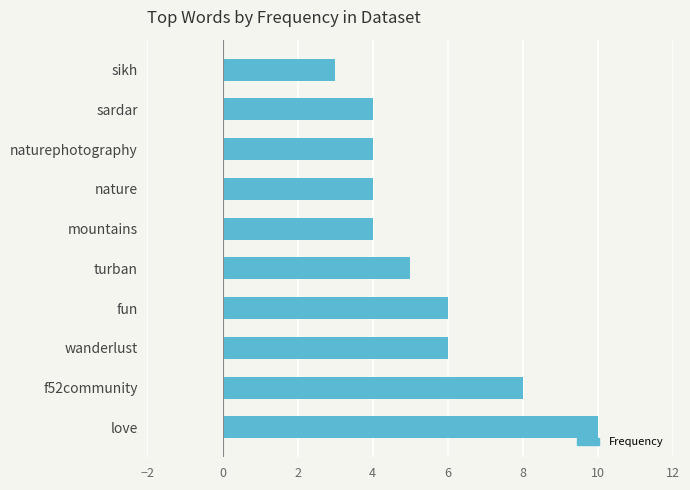

True or false: the data shows 16 at love.

False